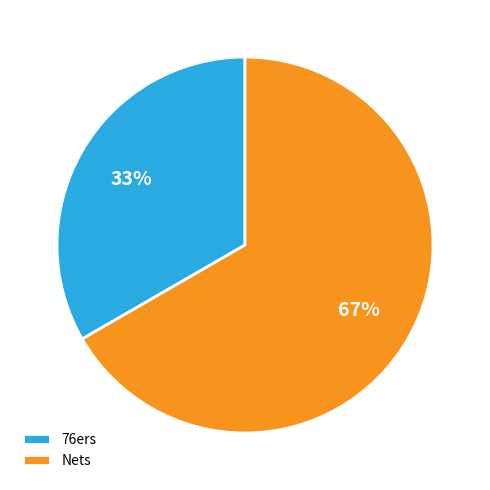

Rank the categories by value from lowest to highest.

76ers, Nets